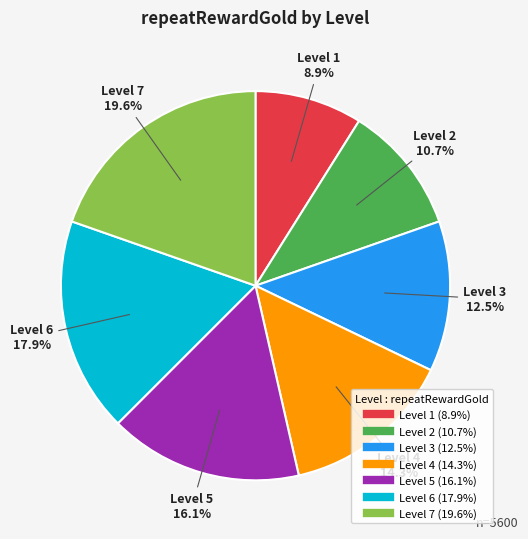

Is there any slice that represents more than half of the pie?

No